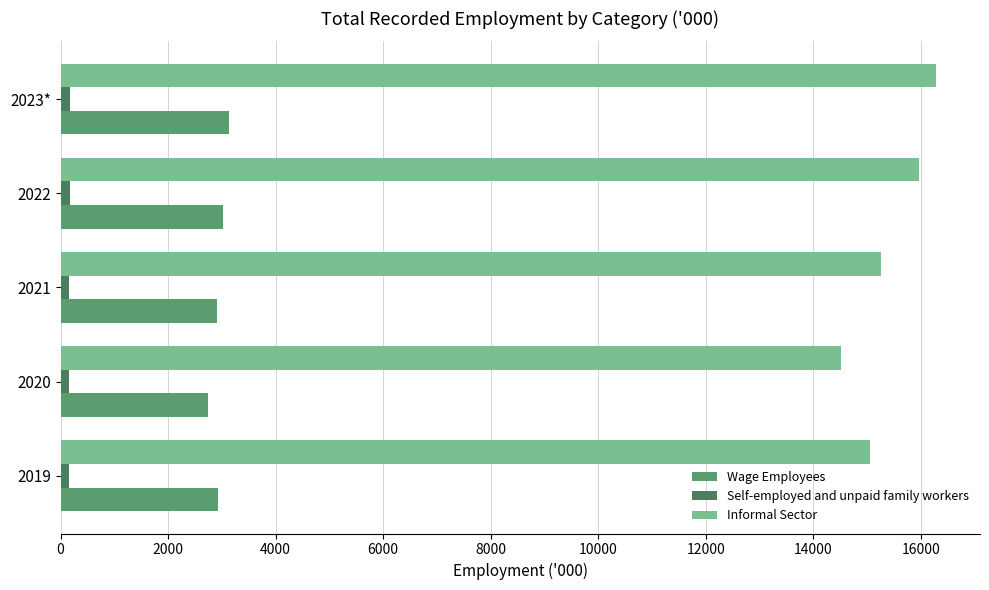

What are all the series names shown in the legend?

Wage Employees, Self-employed and unpaid family workers, Informal Sector